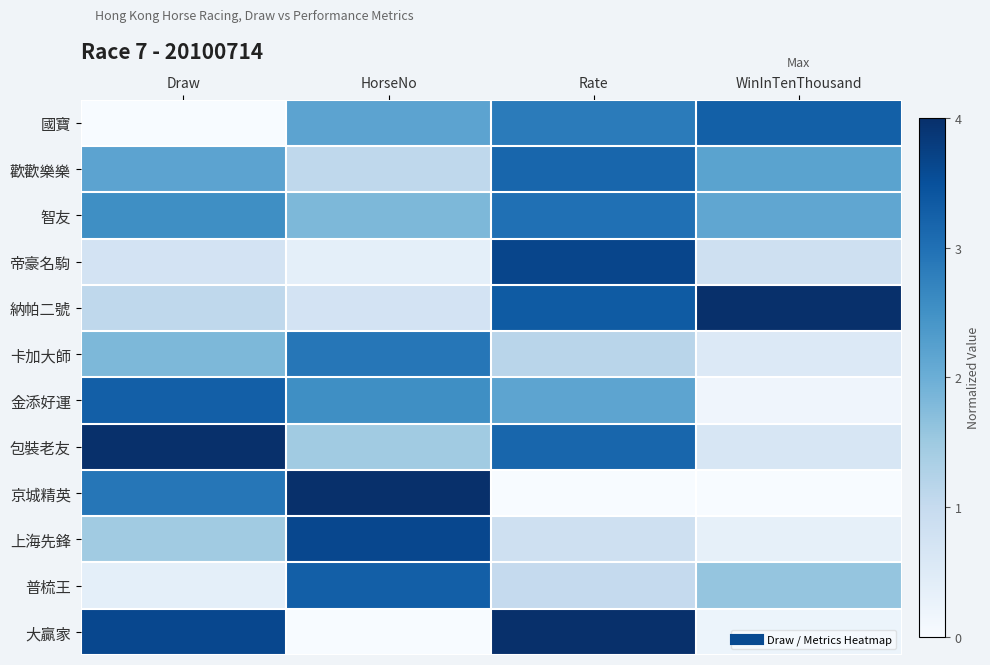

List the series in order of their peak value, highest first.

納帕二號, 包裝老友, 京城精英, 大贏家, 帝豪名駒, 上海先鋒, 金添好運, 普梳王, 國寶, 歡歡樂樂, 智友, 卡加大師